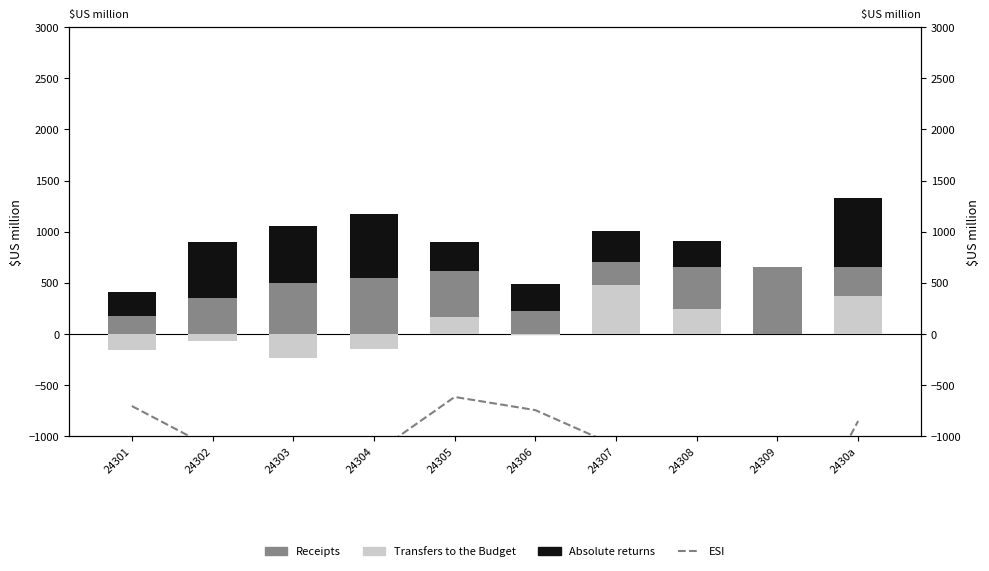

Is it true that ESI equals -1097.8 at 24307?

True